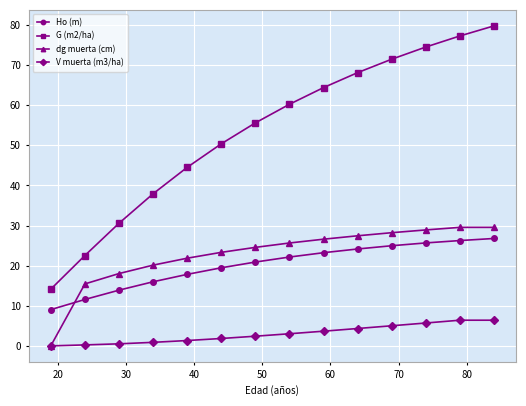

How many intersections are there between dg muerta (cm) and Ho (m)?

1